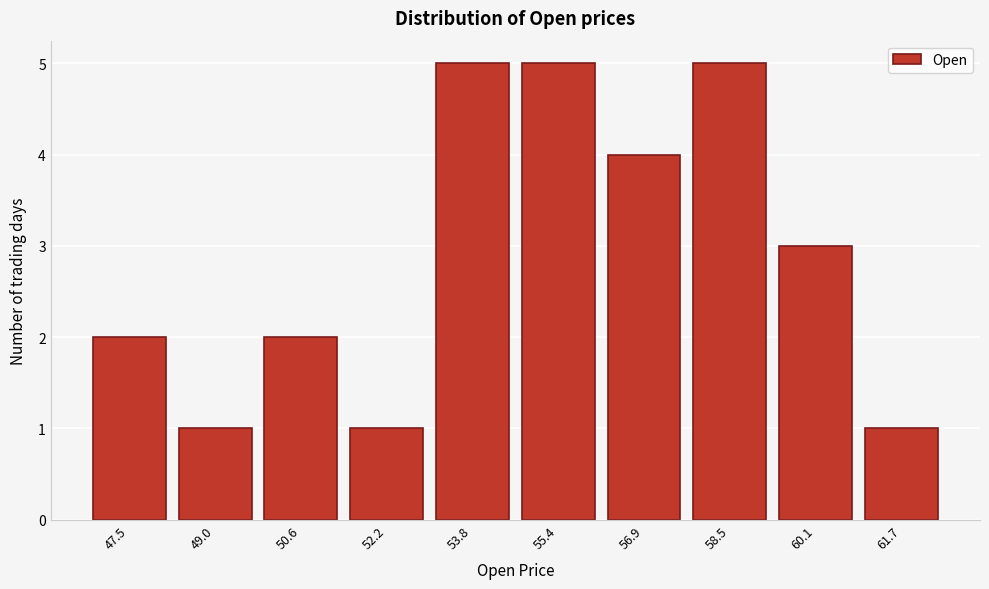

Reading right to left, what are all the values shown in this chart?

1	3	5	4	5	5	1	2	1	2